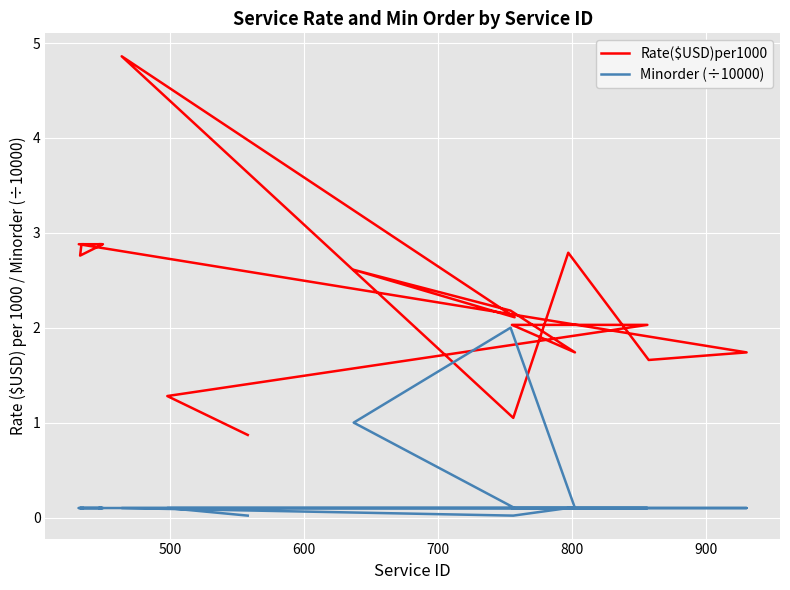

What are all the series names shown in the legend?

Rate($USD)per1000, Minorder (÷10000)